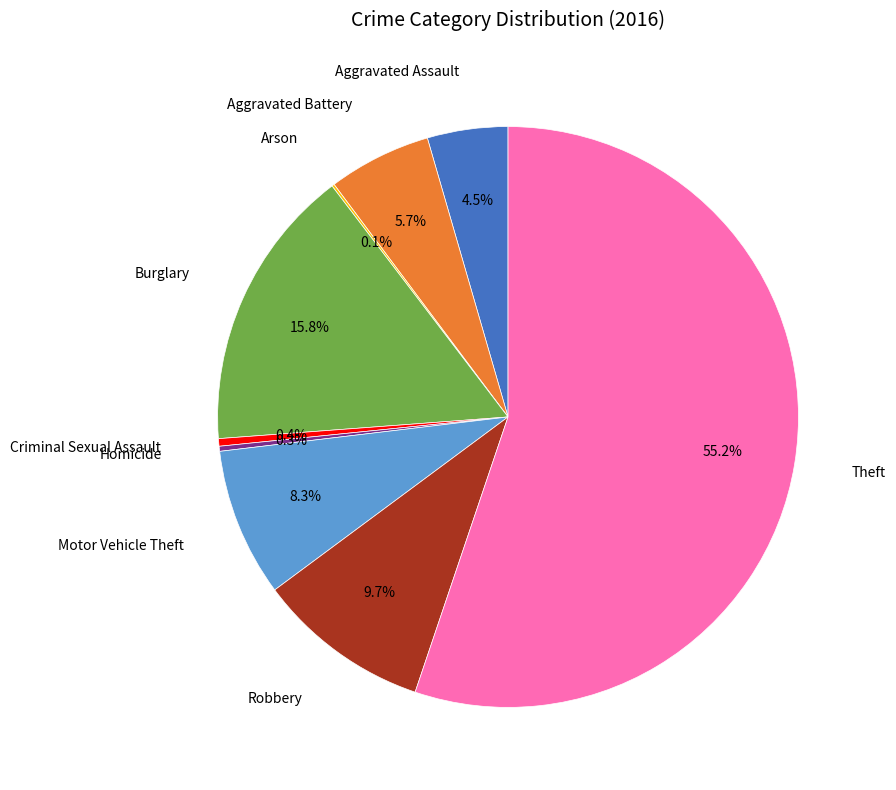

Is there a majority slice in this chart?

Yes